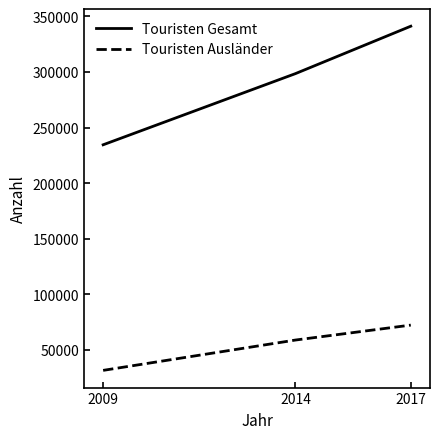

What is the total value across all series at 2017?

413401